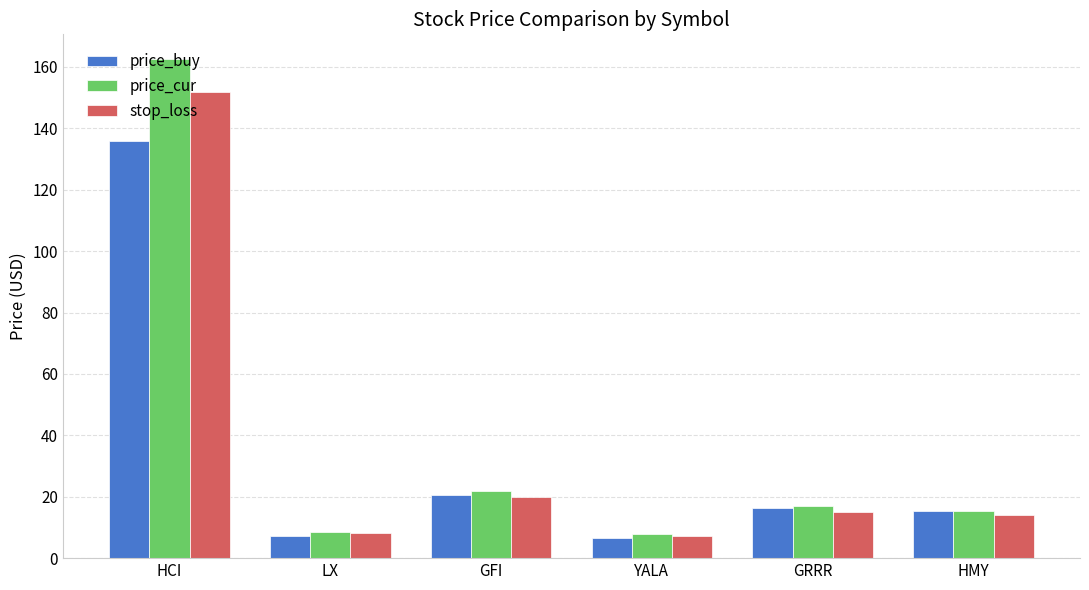

What is the lowest value of the price_cur series?

7.8